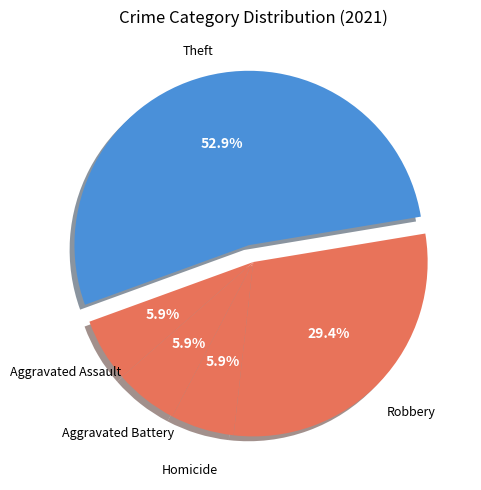

Count the number of slices in the pie.

5